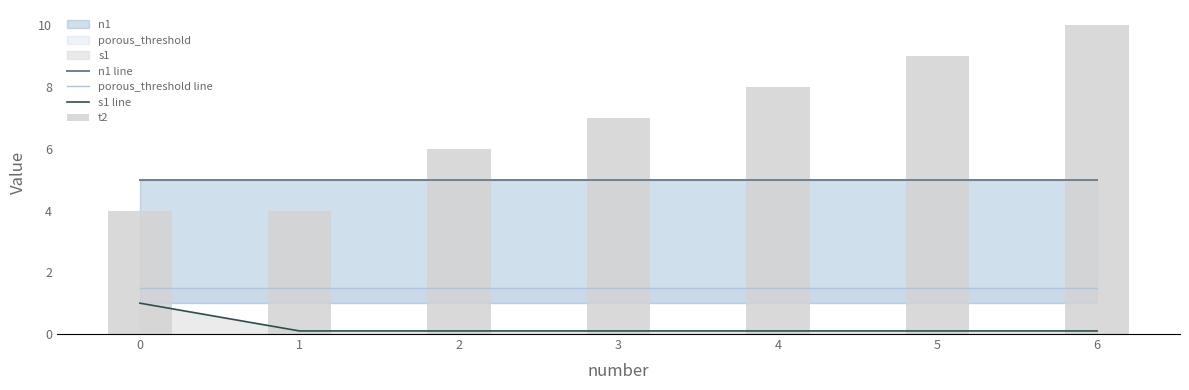

Which series has the largest total across all categories?

t2